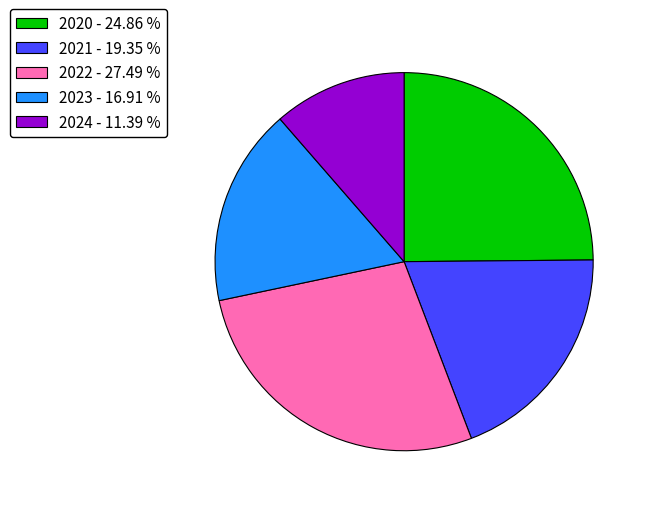

True or false: 2020 accounts for 25% of the total.

True